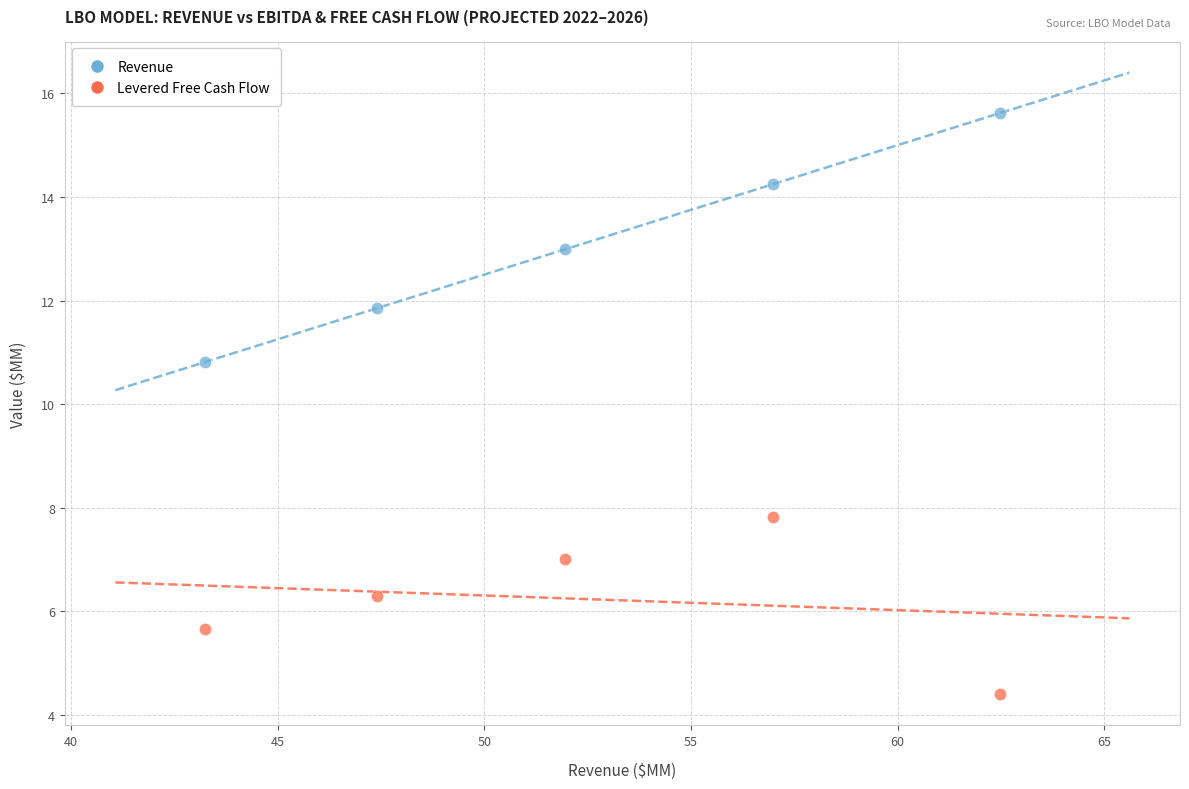

Across all series, what Y value is closest to 10?

10.8